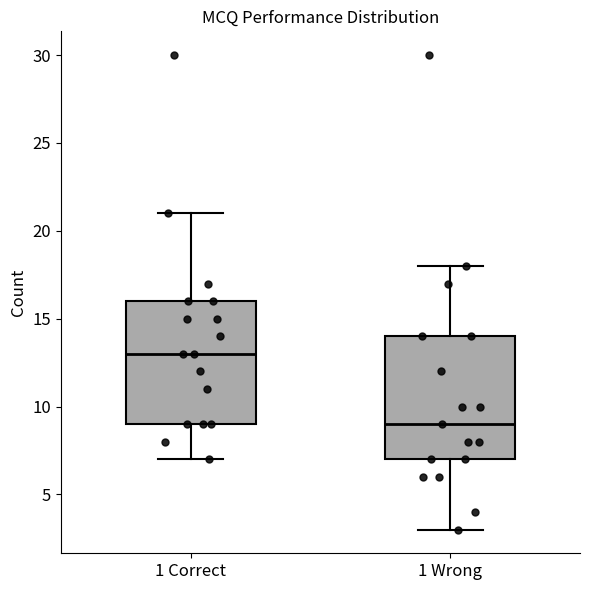

Where is the lower edge of the box for 1 Correct on the y-axis? The values are not printed on the chart, so give them approximately, as read against the axis.

9